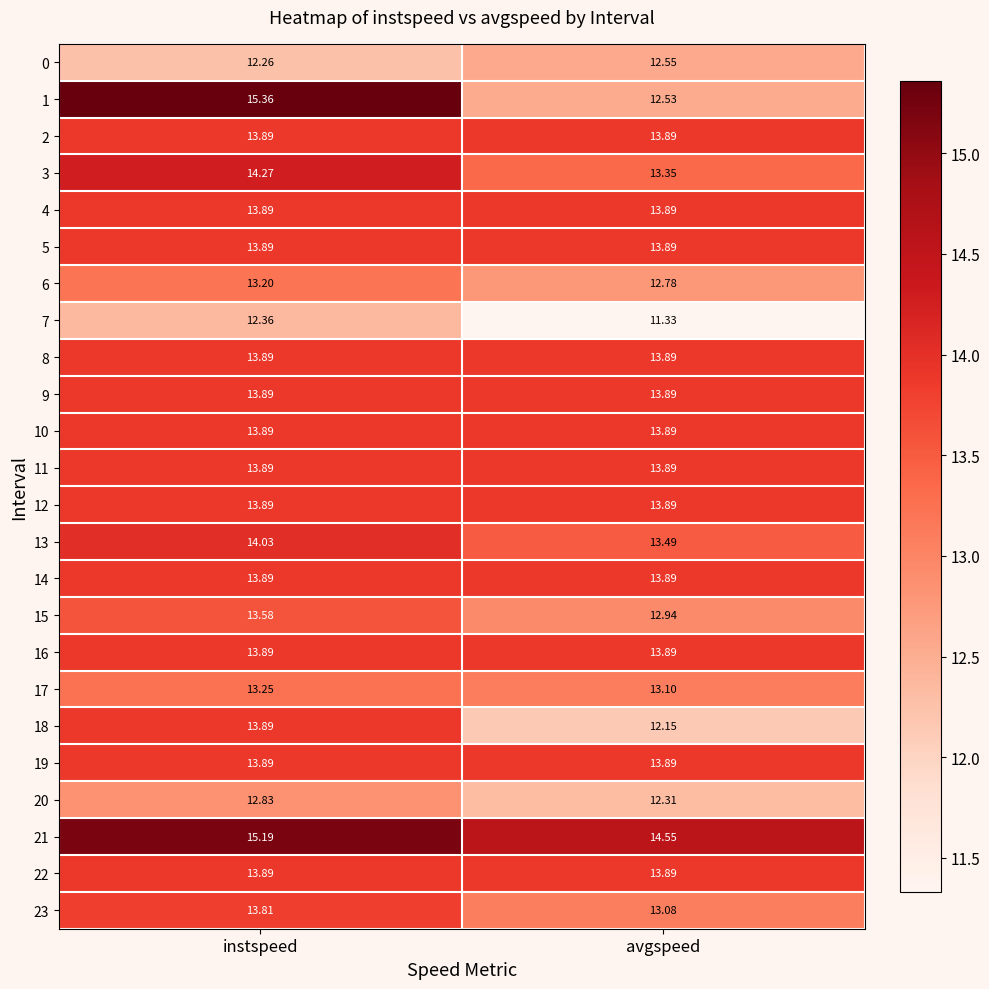

At which category does the chart reach its peak across all series?

instspeed